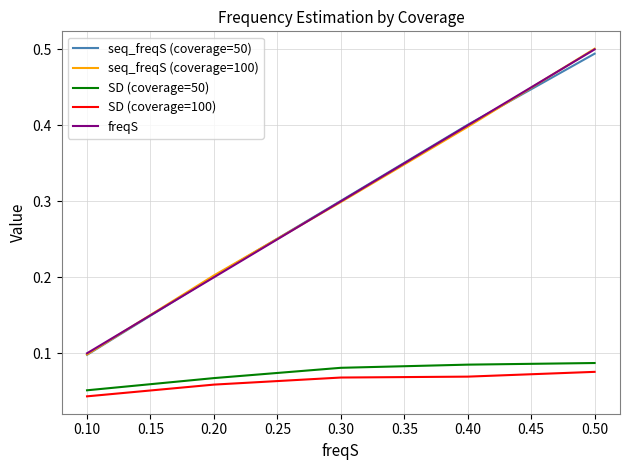

The seq_freqS (coverage=100) series shows 0.9 at 0.50. True or false?

False